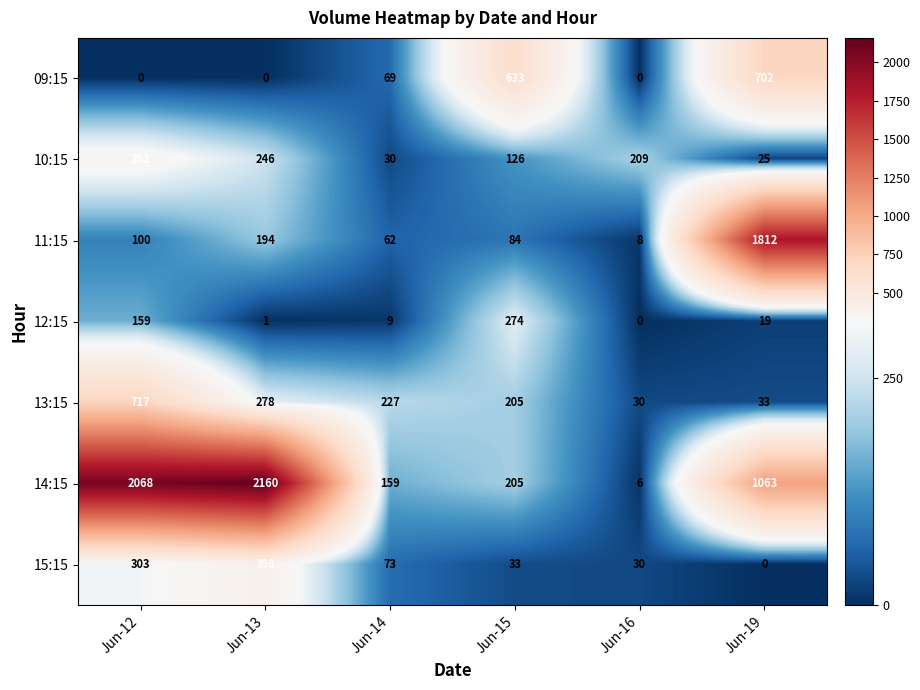

Which series has the largest total across all categories?

14:15